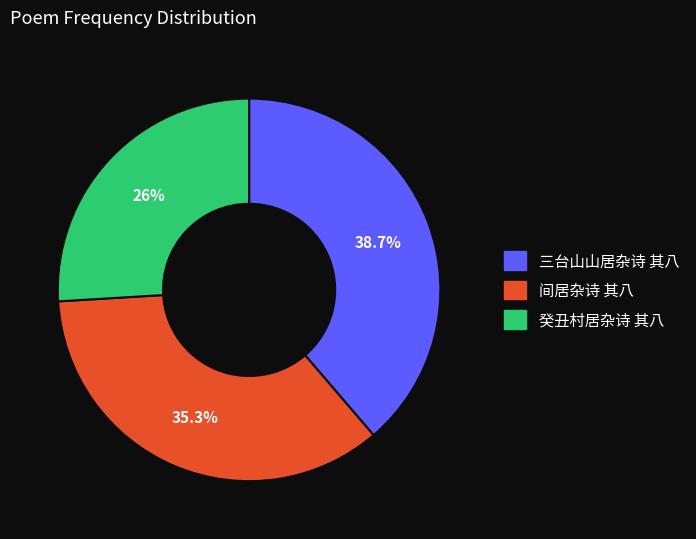

What is the total percentage of 间居杂诗 其八 and 癸丑村居杂诗 其八?

61.3%